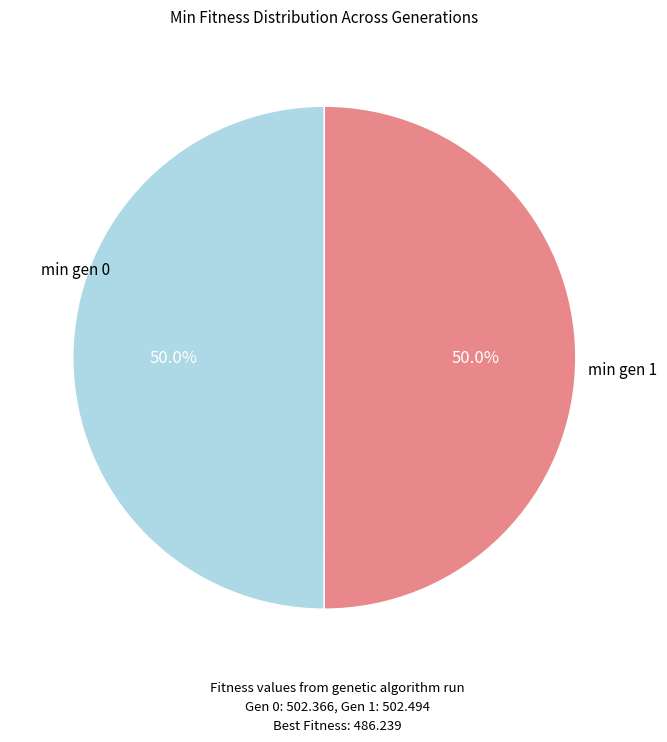

To the nearest percent, what is the average slice percentage?

50%